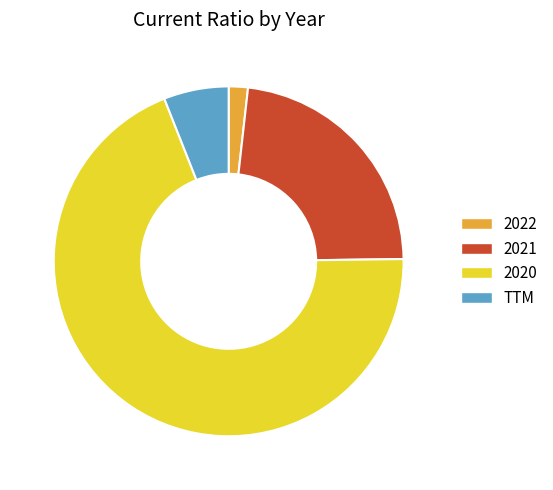

How many slices are in this pie chart?

4